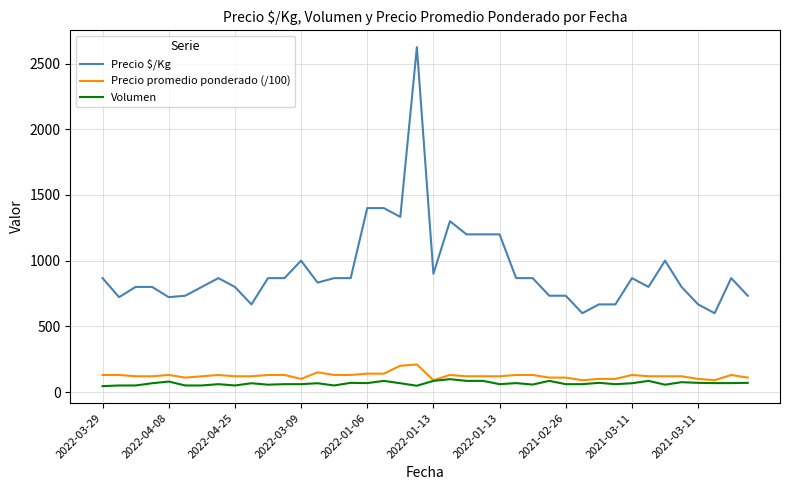

How many lines are shown in the chart?

3